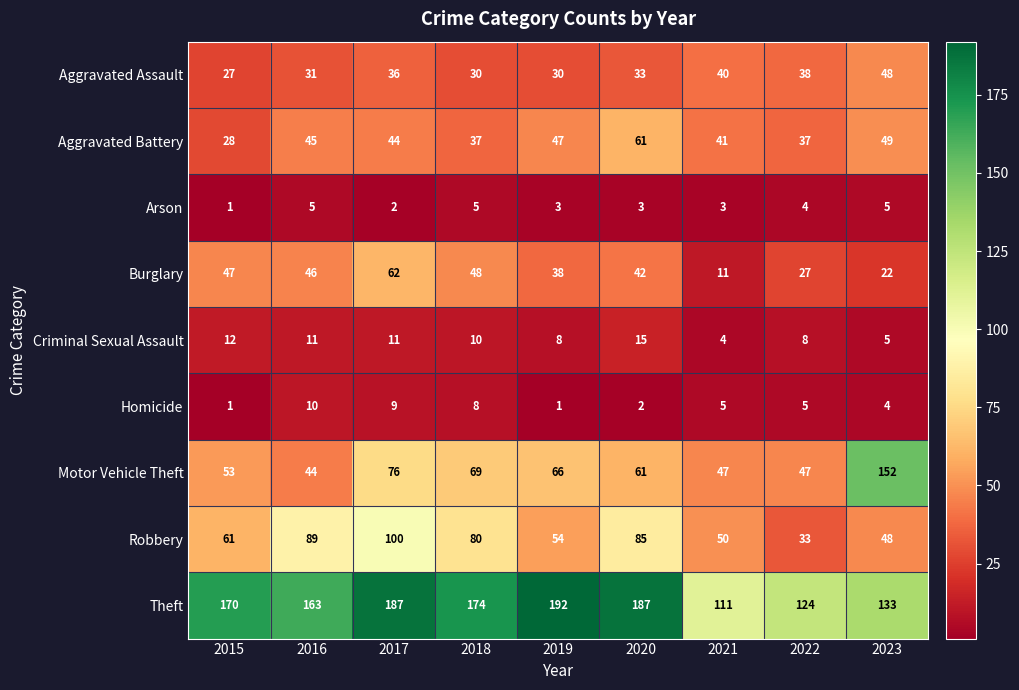

List the series in order of their peak value, highest first.

Theft, Motor Vehicle Theft, Robbery, Burglary, Aggravated Battery, Aggravated Assault, Criminal Sexual Assault, Homicide, Arson